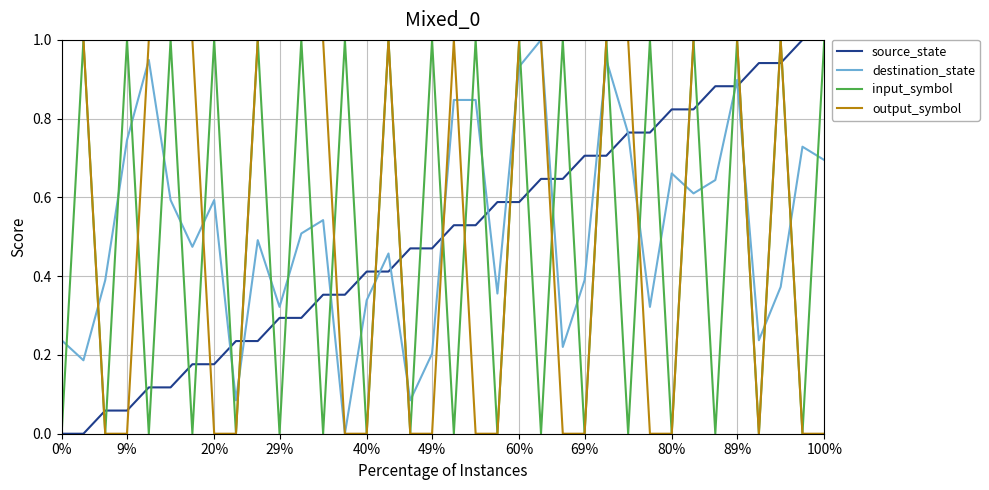

True or false: output_symbol and source_state intersect in this chart.

True